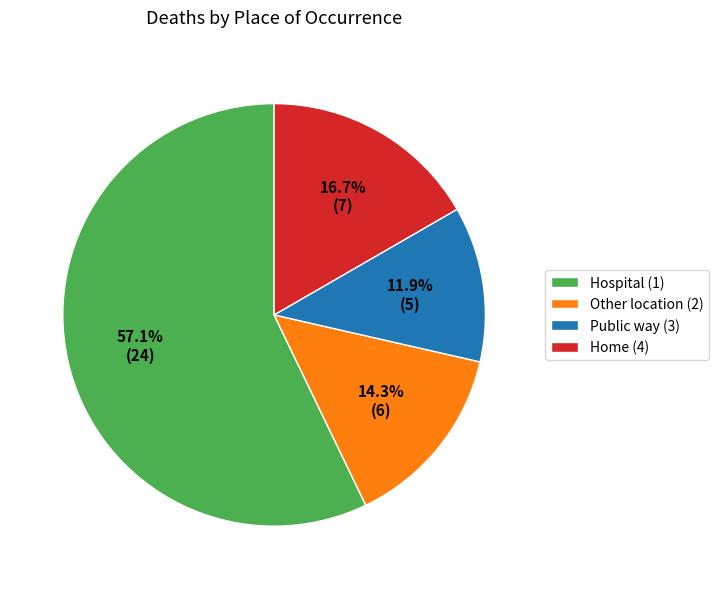

Is there a majority slice in this chart?

Yes